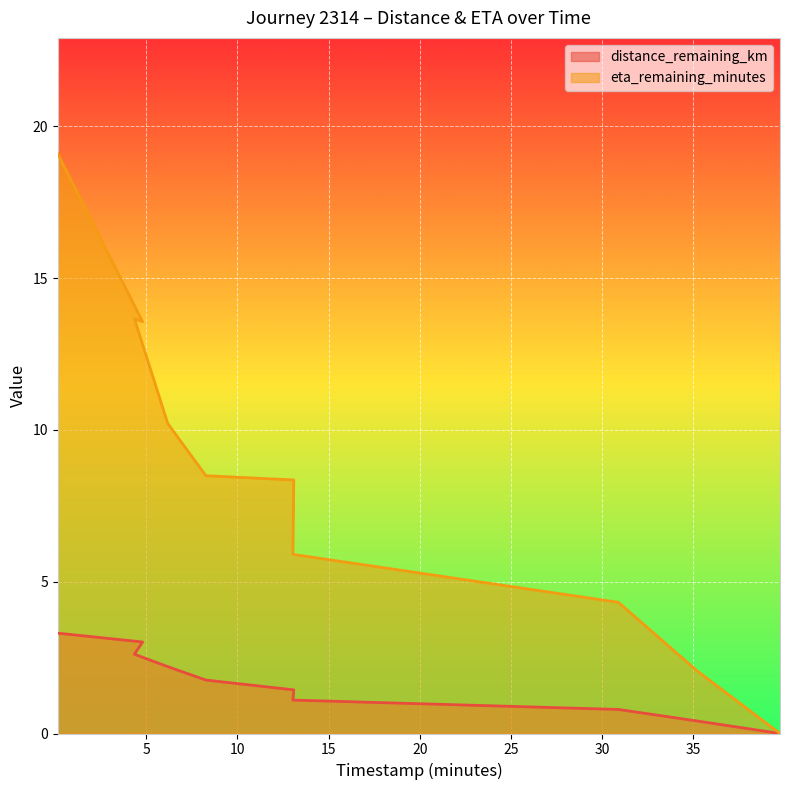

At which category is the sum across all series the highest?

0.15